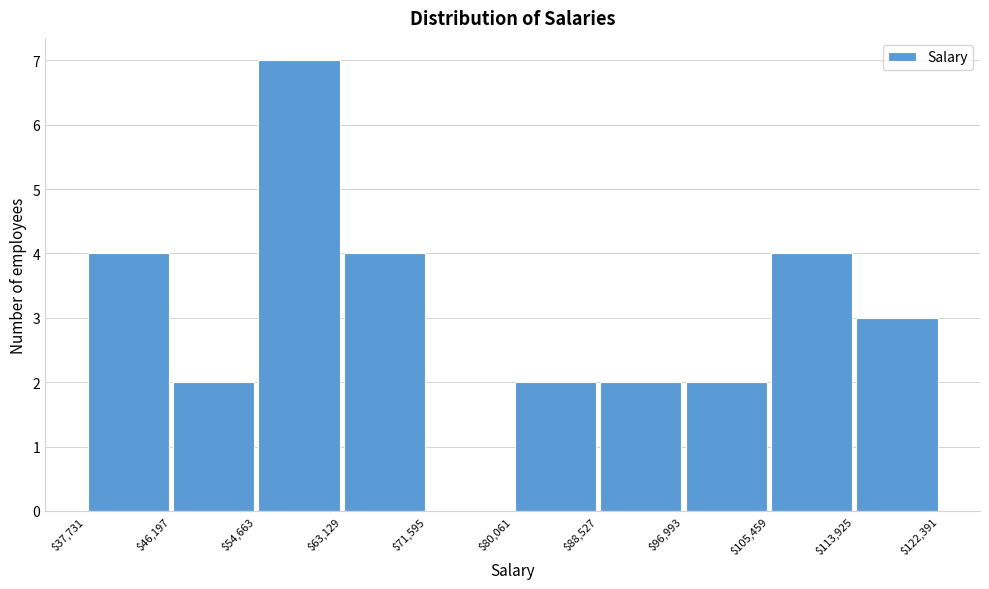

How tall is the bar that spans $88,527 to $96,993 on the x-axis? The values are not printed on the chart, so give them approximately, as read against the axis.

2